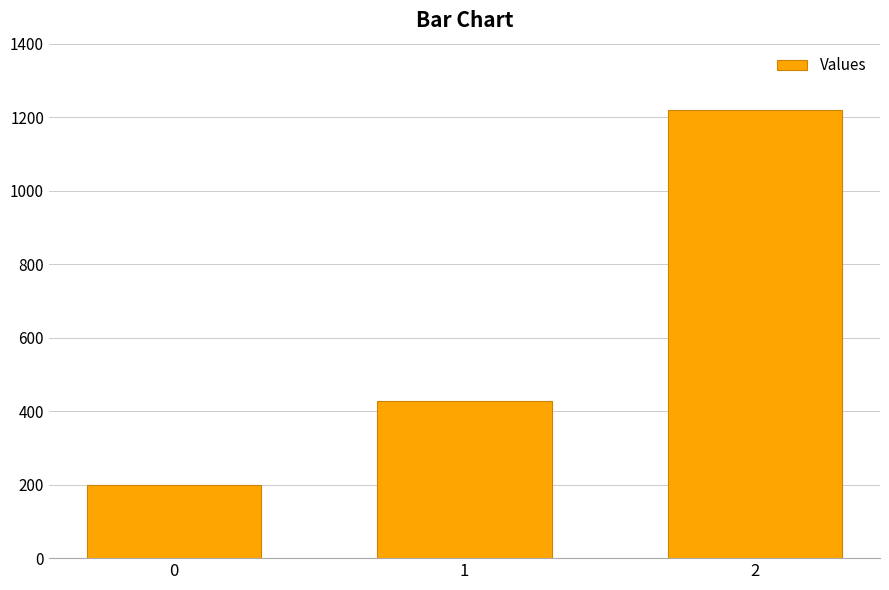

List the labels in order of value, largest first.

2, 1, 0